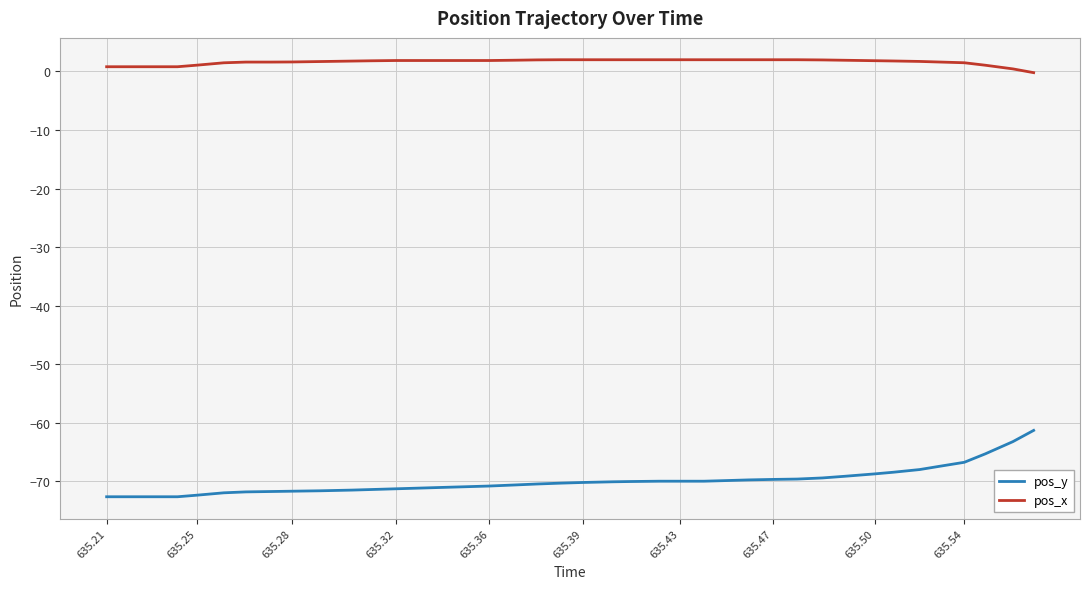

What is the average value of the pos_x series?

1.6